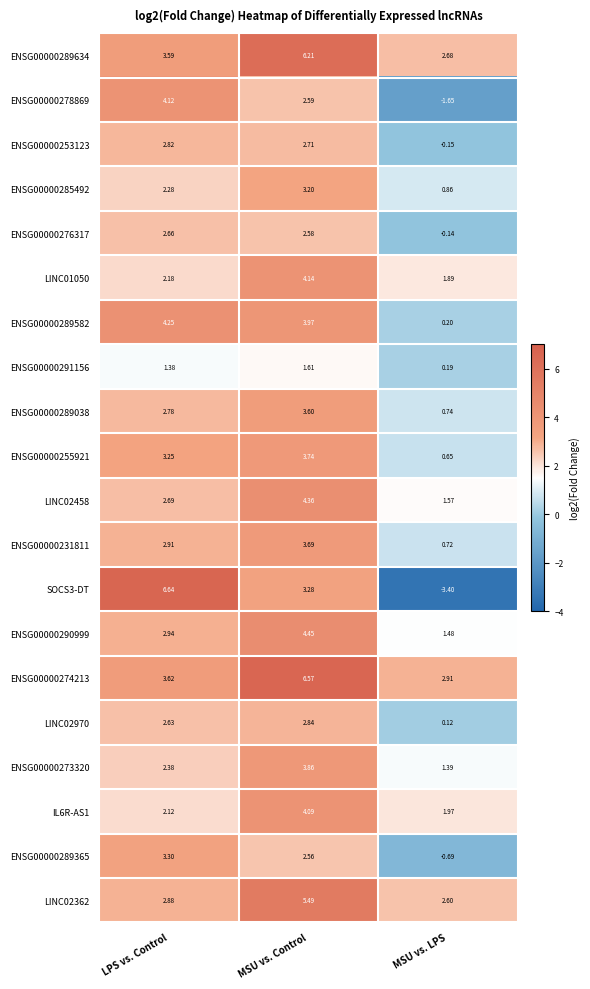

What is the total value across all series at LPS vs. Control?

61.4